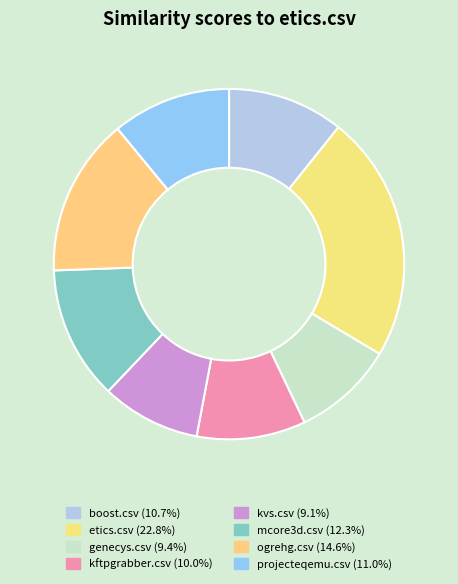

To the nearest percent, what is the difference between the etics.csv and ogrehg.csv slice percentages?

8%